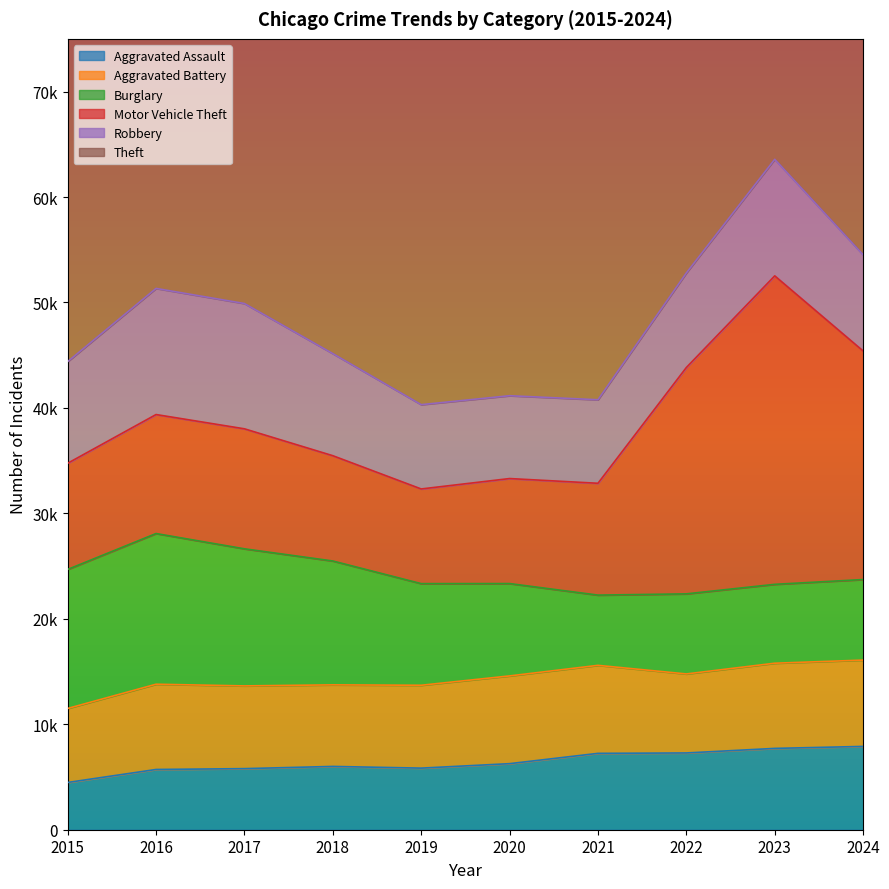

The Robbery series shows 17299 at 2016. True or false?

False